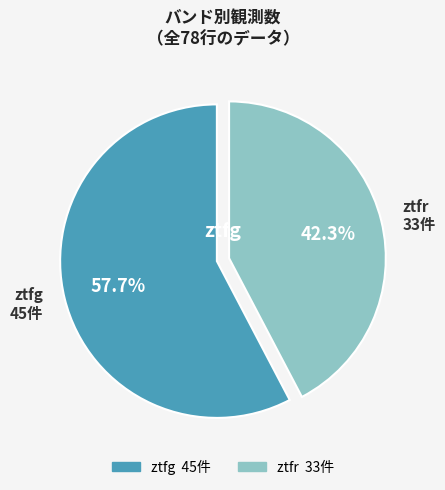

What is the ratio of the value at ztfg to the value at ztfr?

1.4